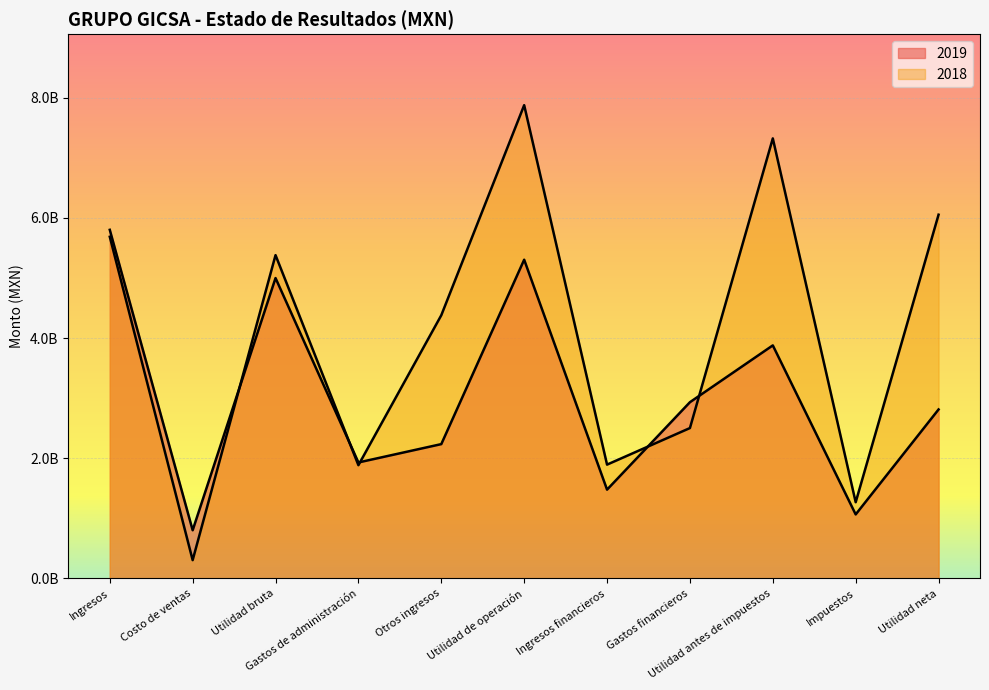

After their last crossing, which series has the higher values: 2018 or 2019?

2018